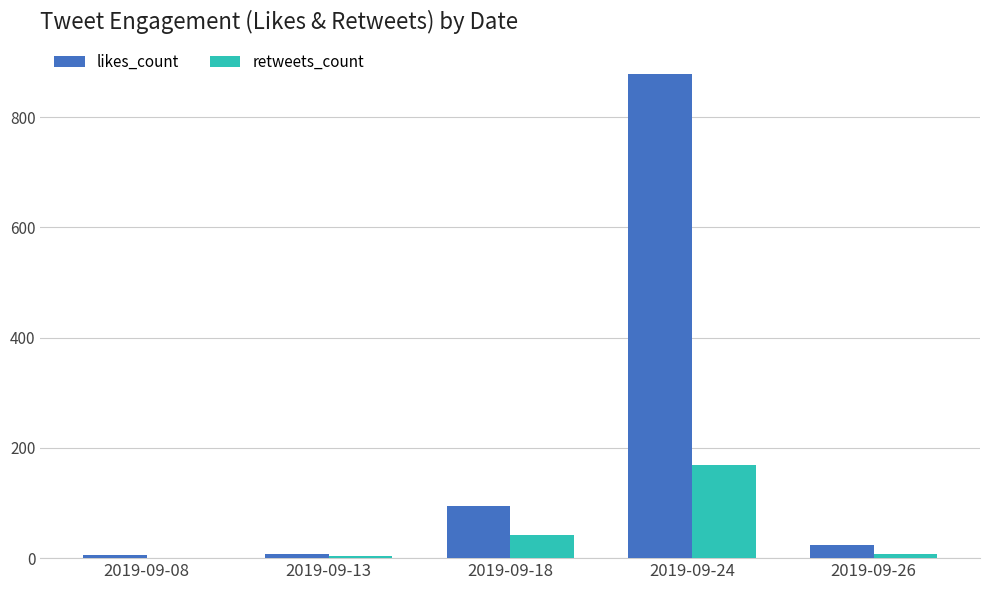

Where is likes_count nearest to the value 441?

2019-09-18